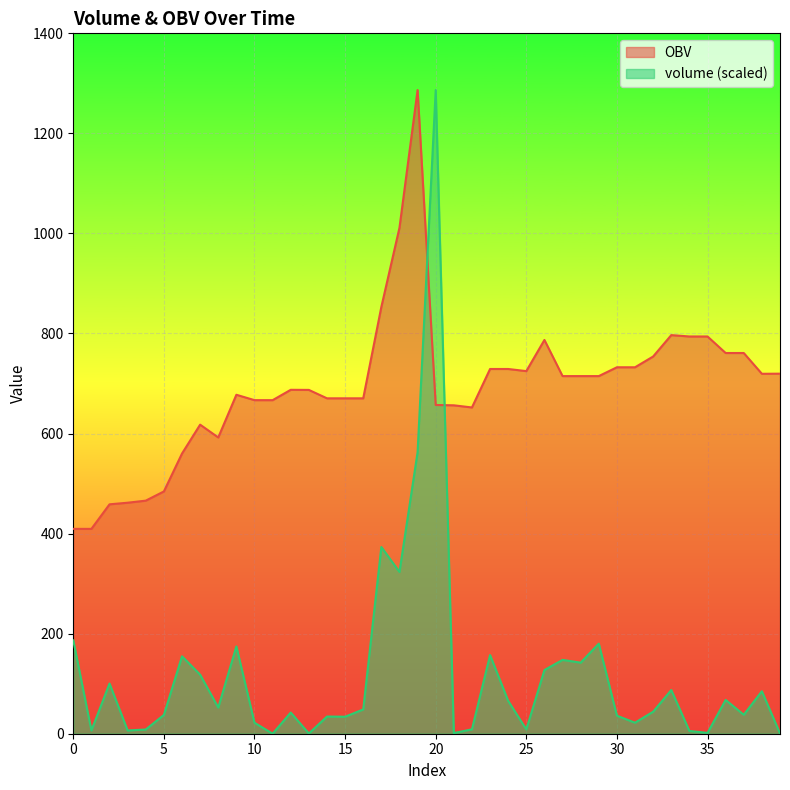

In OBV, how many points are lower than both neighbors (excluding endpoints)?

5